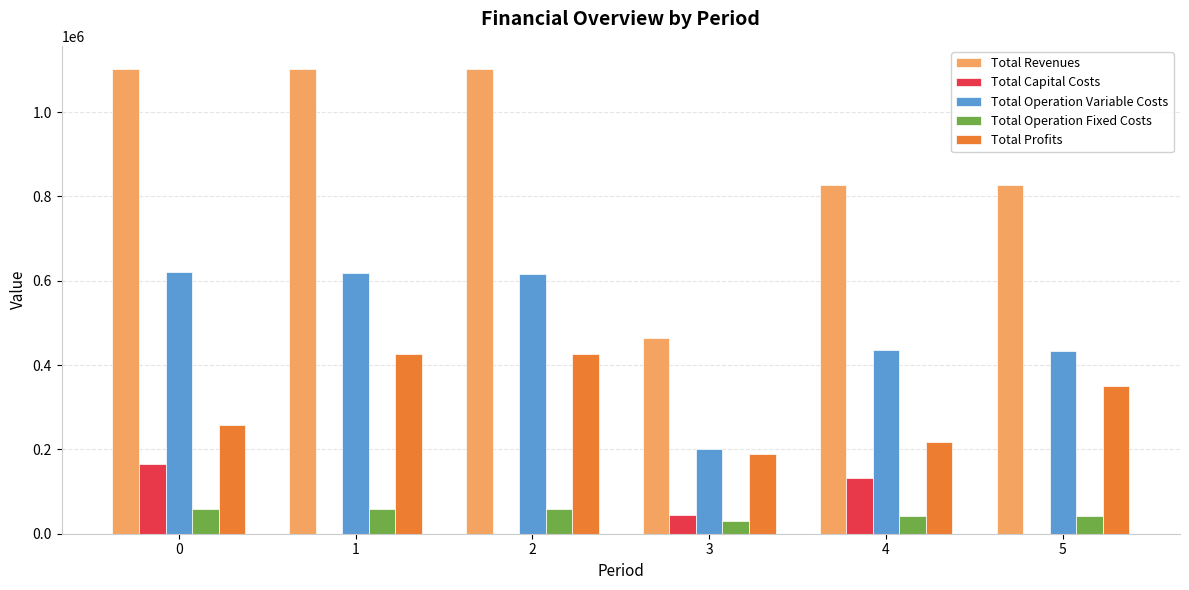

Which series has the largest total across all categories?

Total Revenues